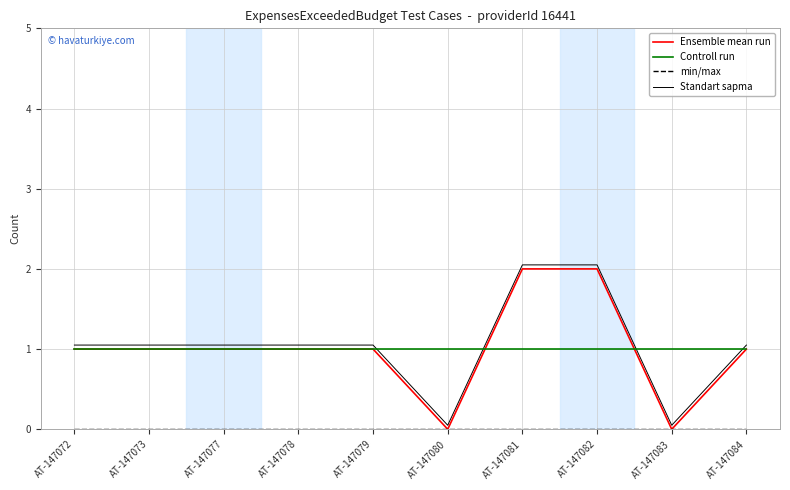

Is the value of Controll run at AT-147079 greater than the value of Ensemble mean run at AT-147080?

Yes